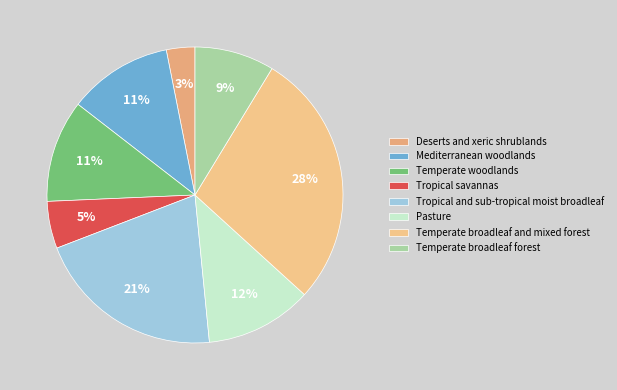

What is the largest slice in the pie chart?

Temperate broadleaf and mixed forest